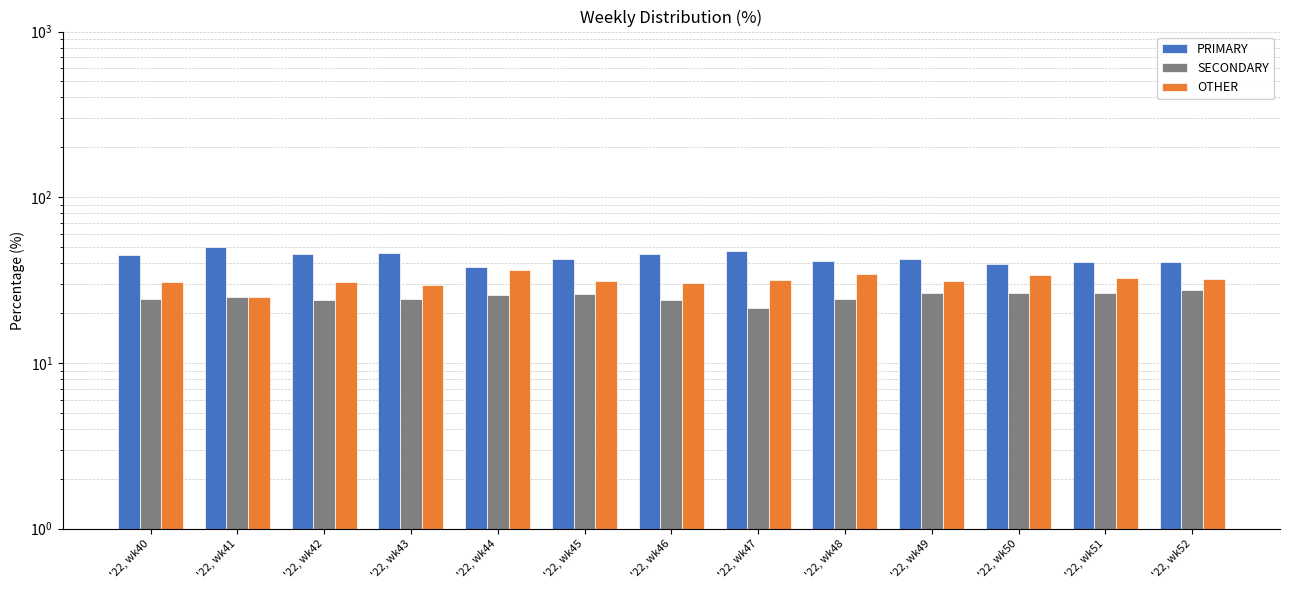

Which series has the largest total across all categories?

PRIMARY